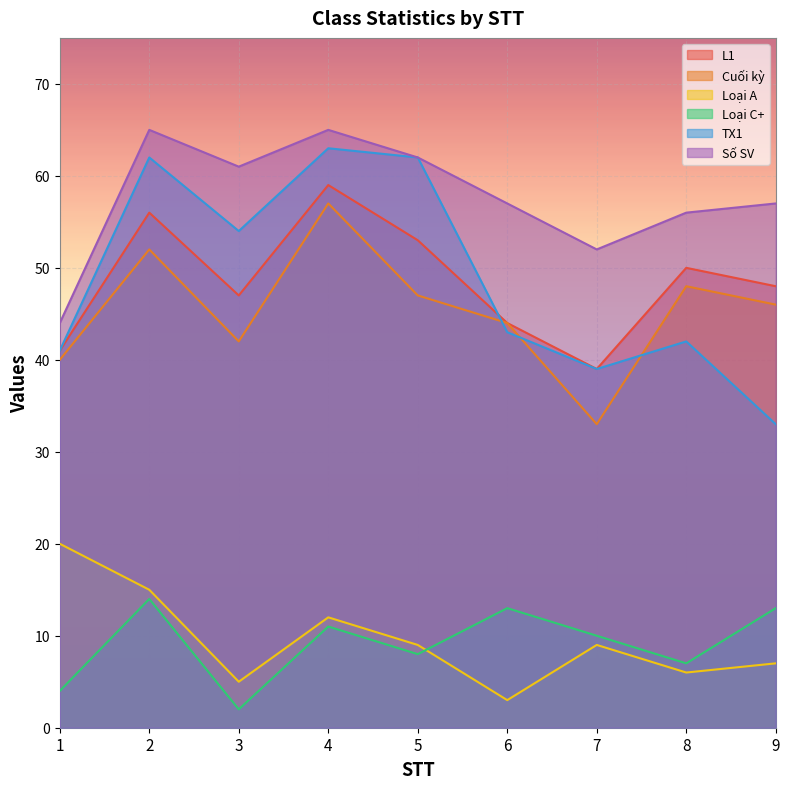

The Cuối kỳ series shows 27 at 8. True or false?

False